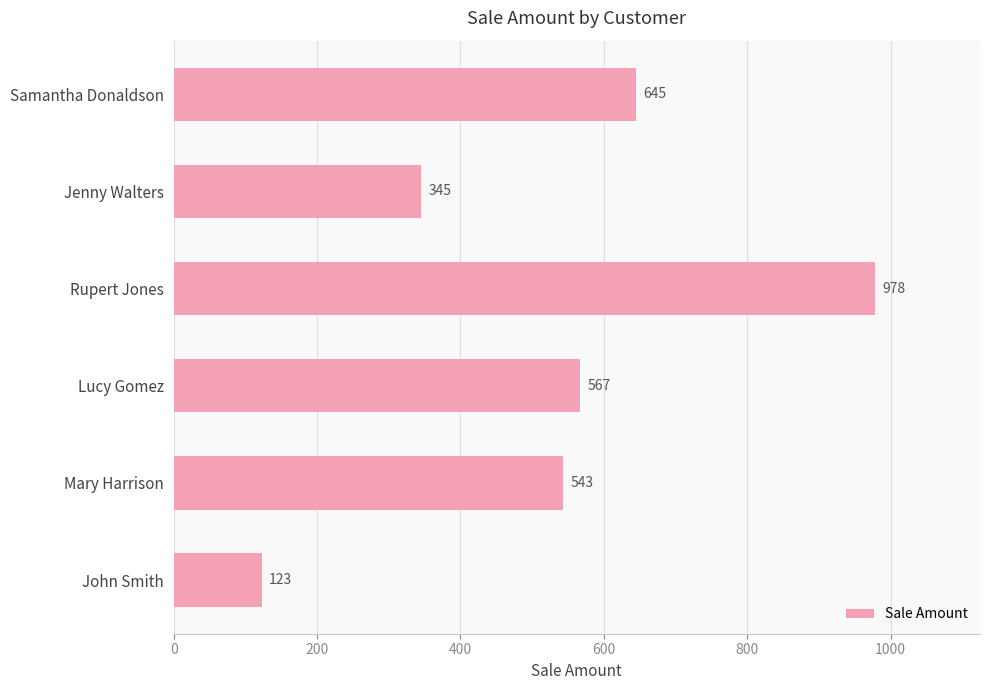

Reading bottom to top, what are all the values shown in this chart?

123	543	567	978	345	645